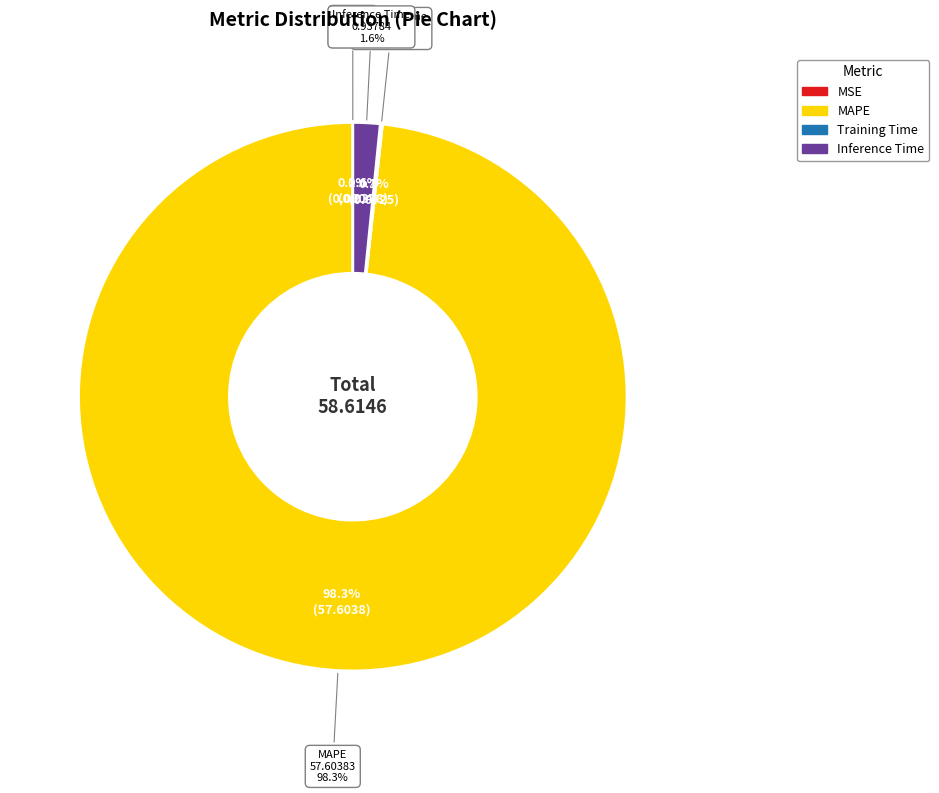

Count the number of slices in the pie.

5